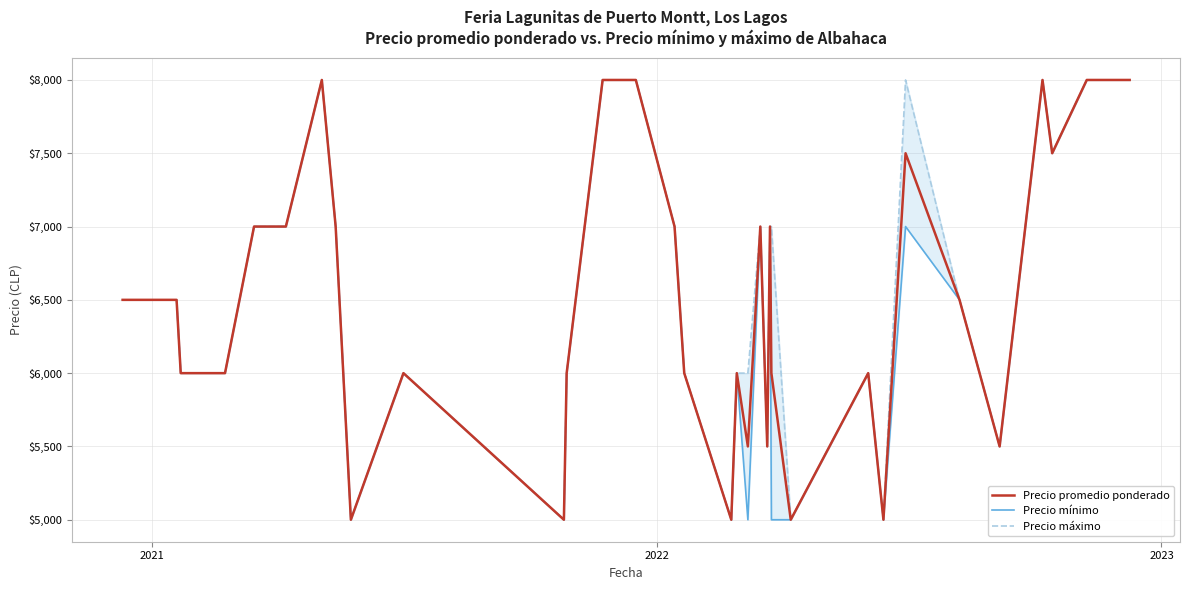

What is the difference between the second highest and second lowest values in the Precio mínimo series?

3000